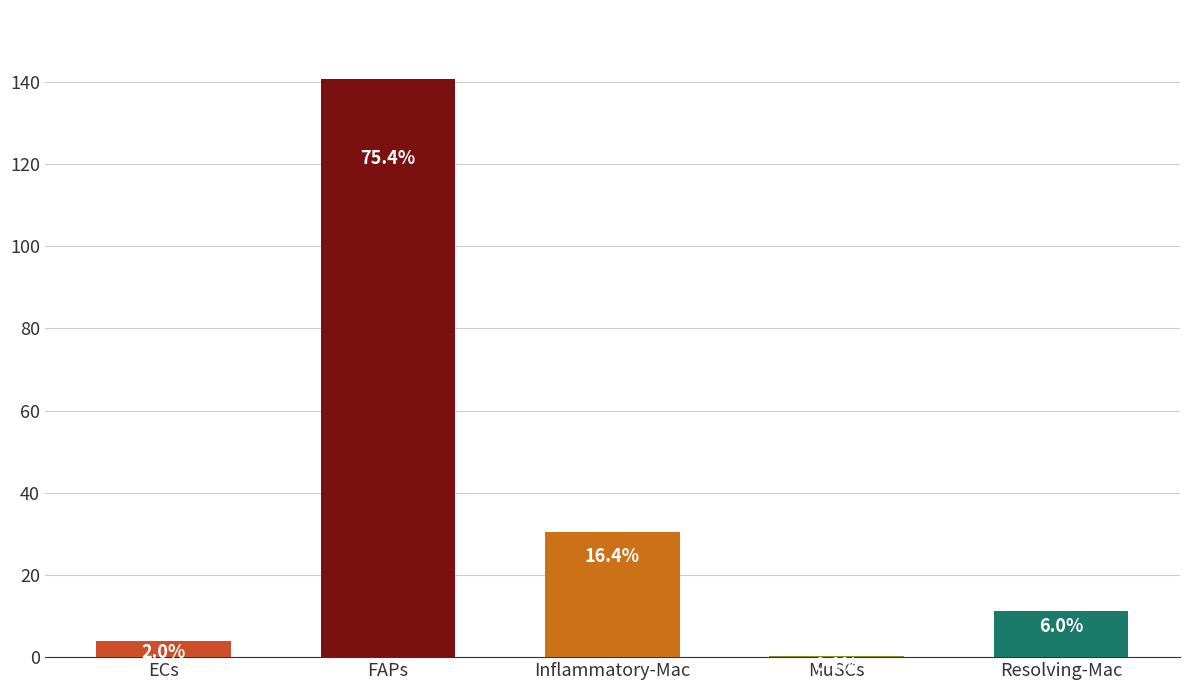

What is the label of the 4th bar from the right?

FAPs